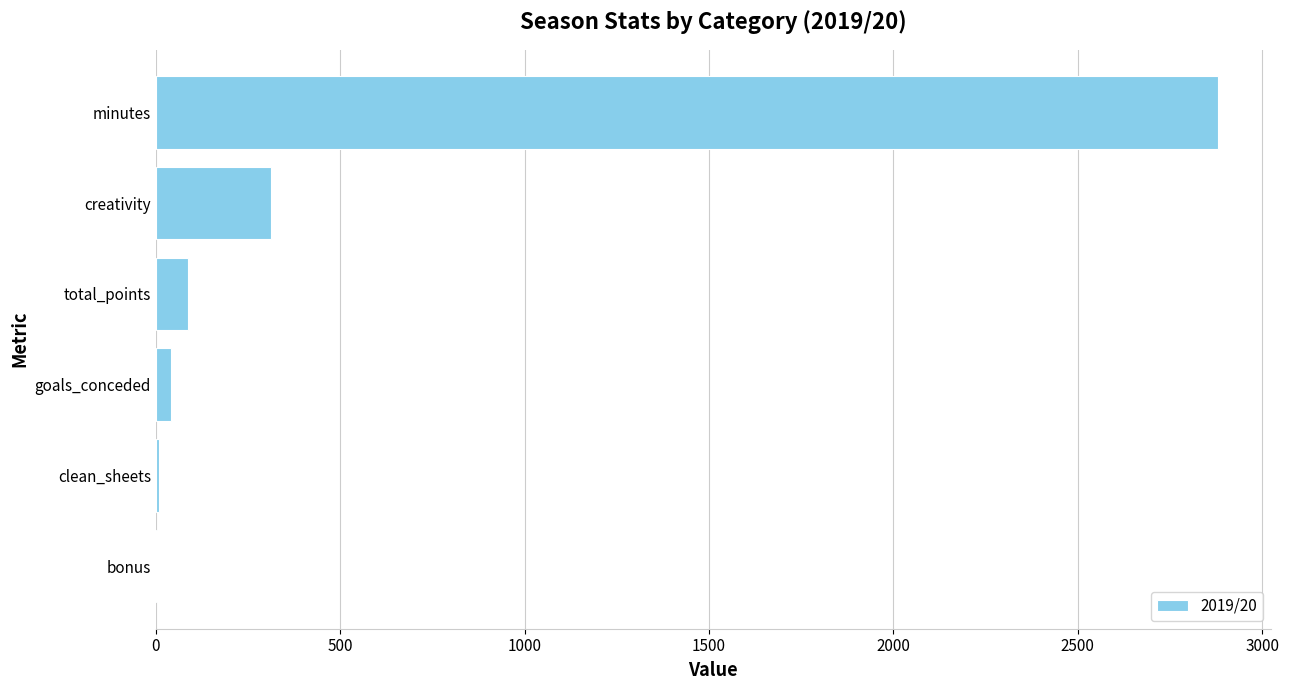

The chart shows a value of 79.2 at creativity. True or false?

False